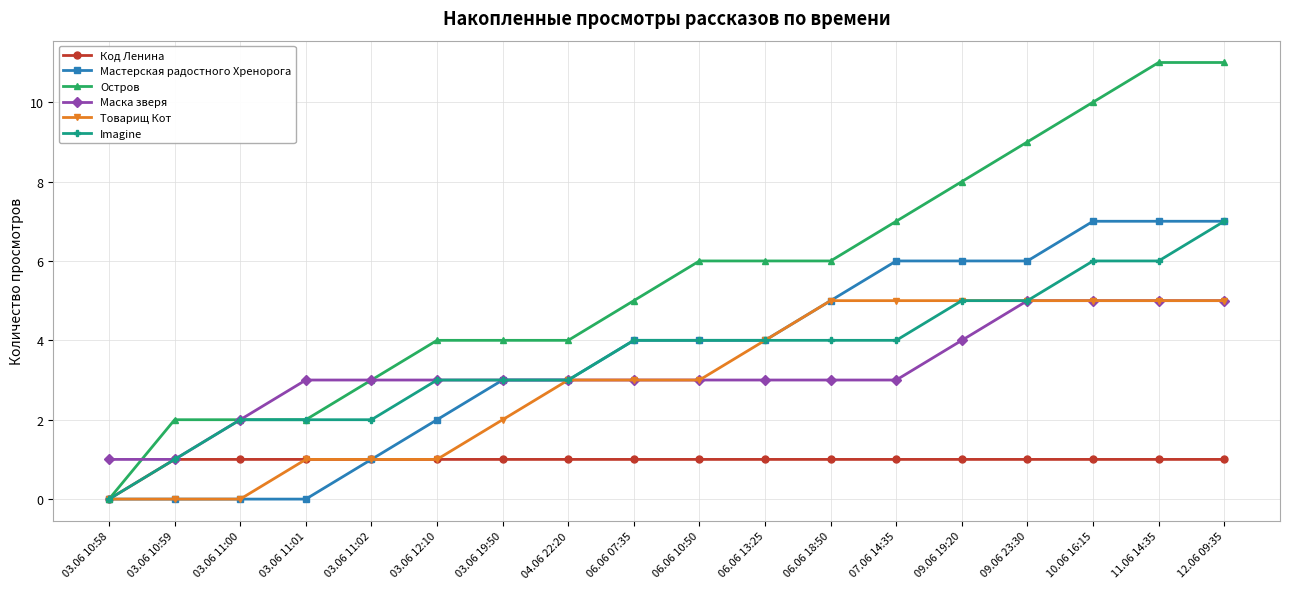

Which category has the lowest value in the Код Ленина series?

03.06 10:58